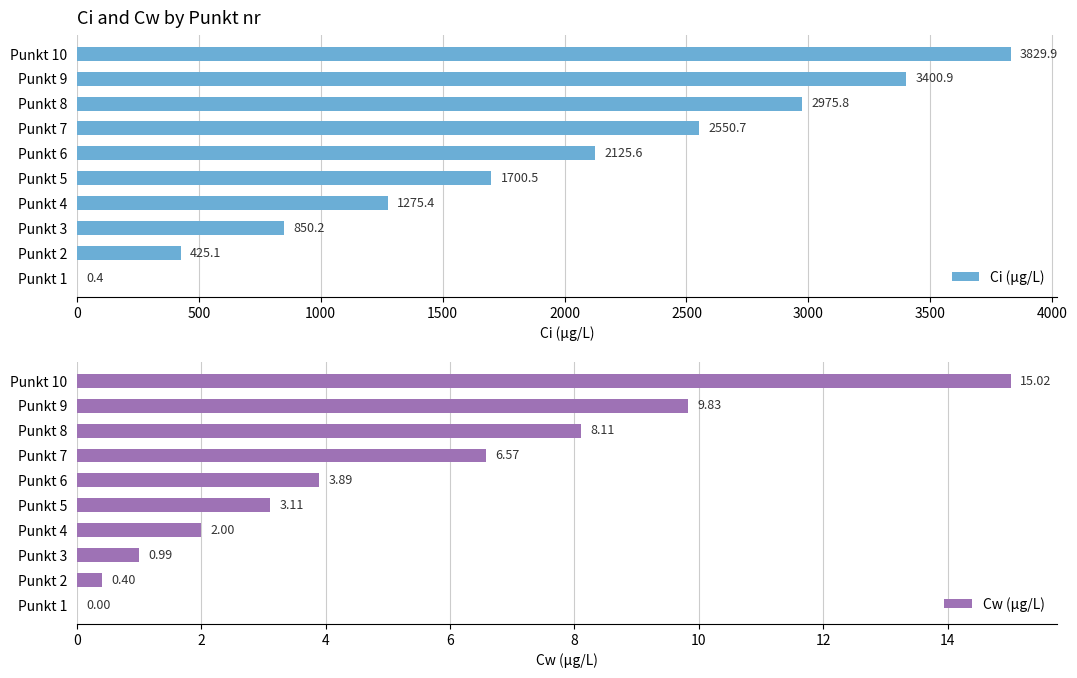

What is the difference between the Ci (µg/L) values at Punkt 1 and Punkt 8?

2975.4